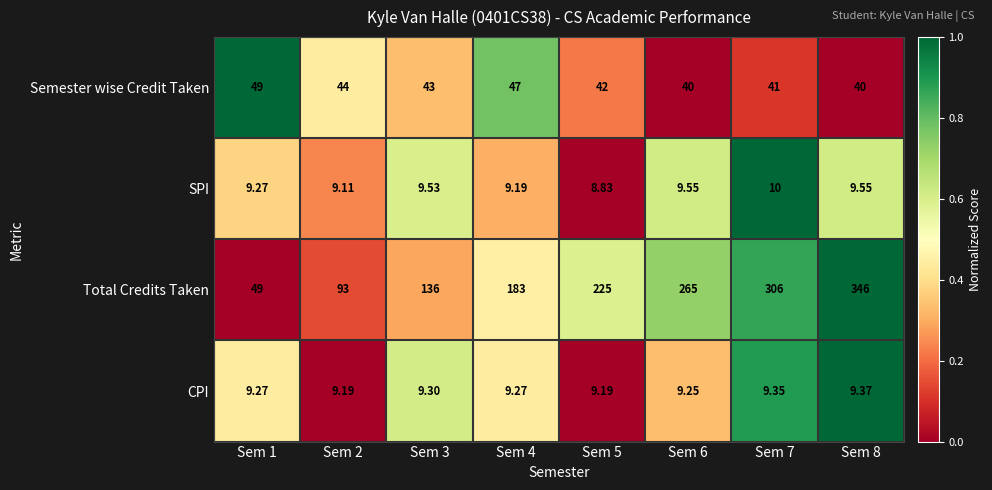

What is the difference between the highest and lowest values at Sem 4?

173.8